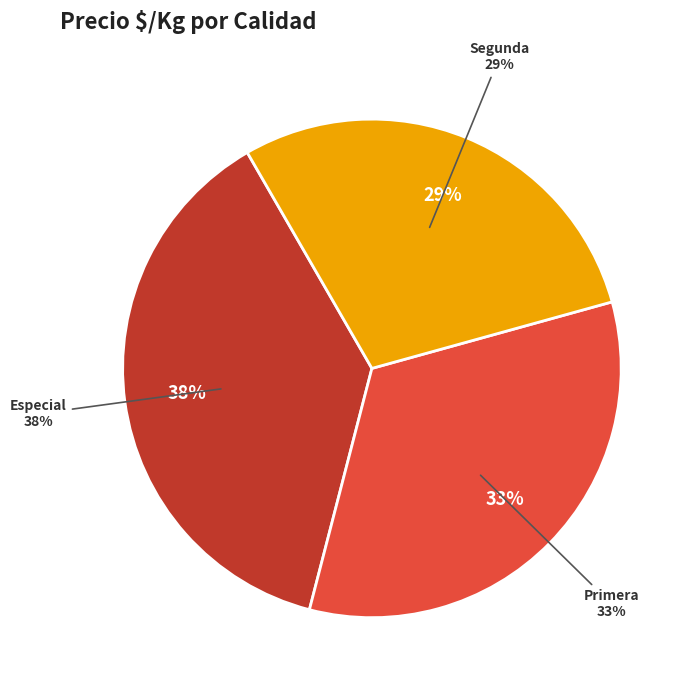

Between Primera and Segunda, which is larger?

Primera